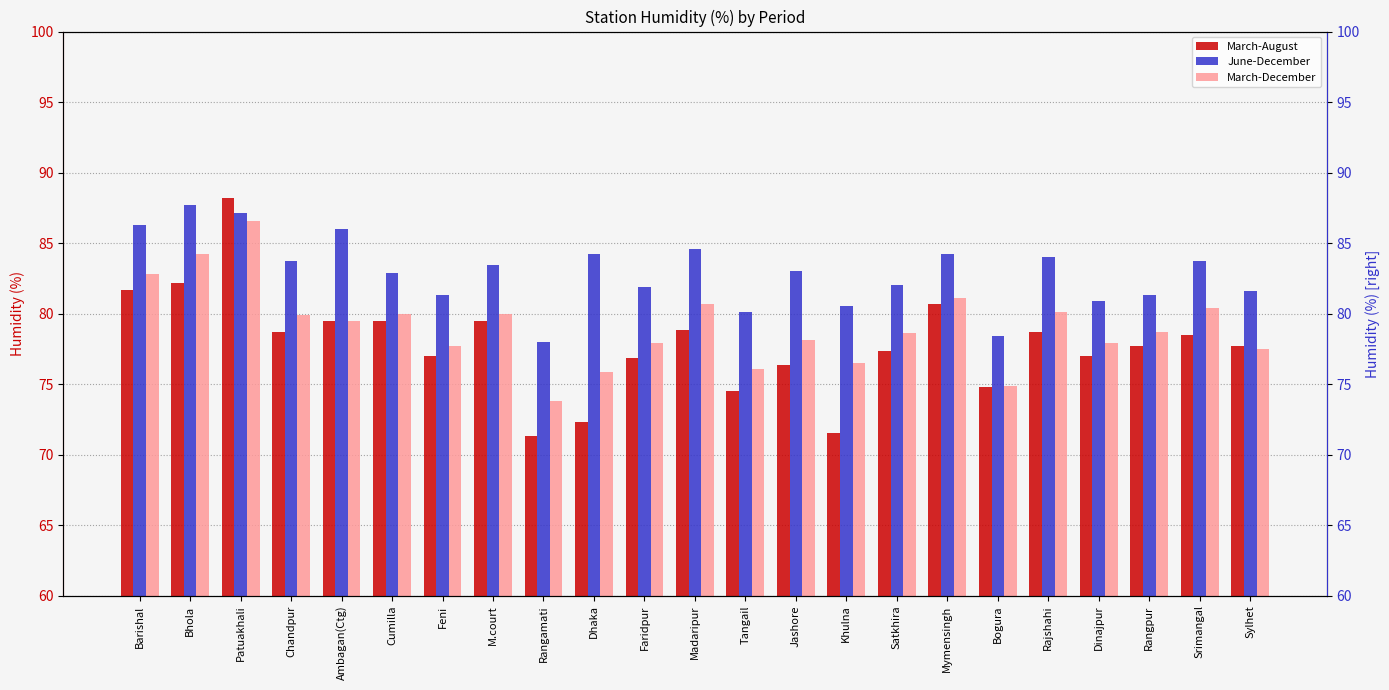

At which category does the chart reach its minimum across all series?

Rangamati